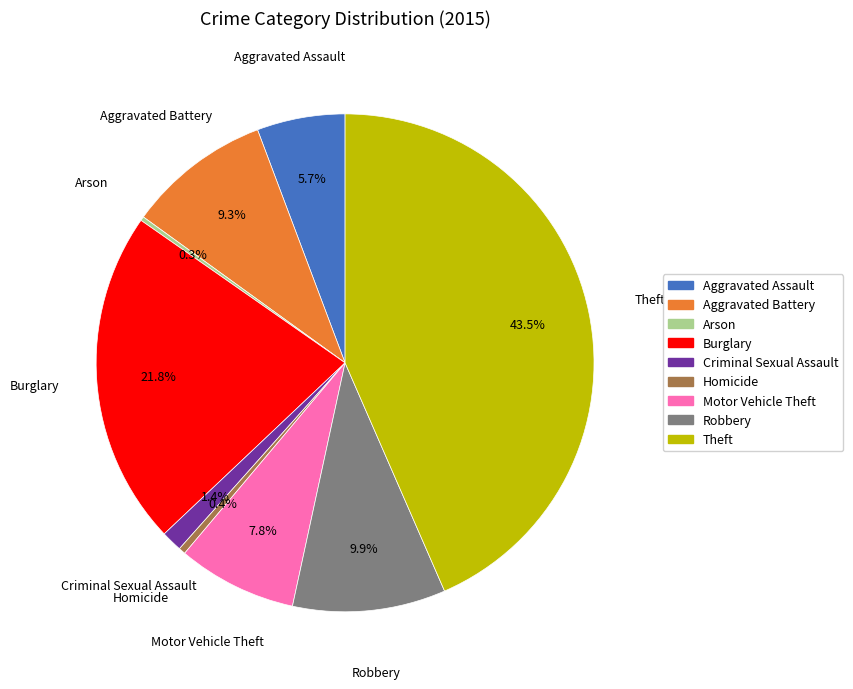

Does any single category account for the majority?

No